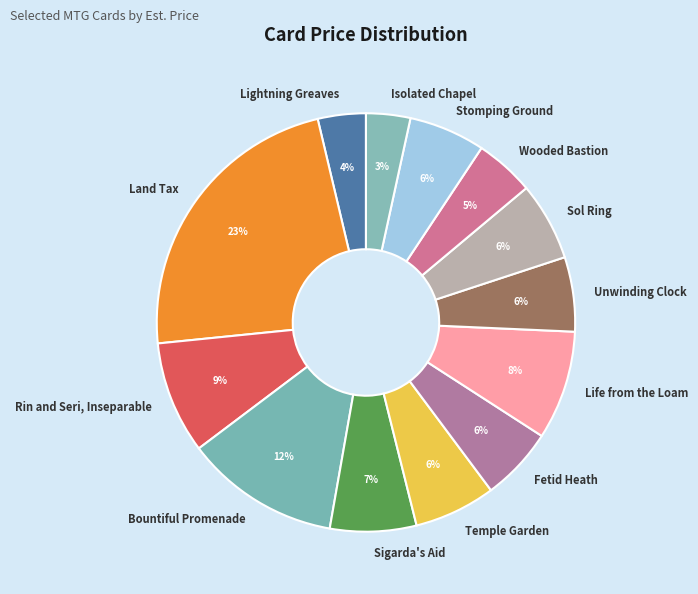

Which has a higher value, Lightning Greaves or Stomping Ground?

Stomping Ground